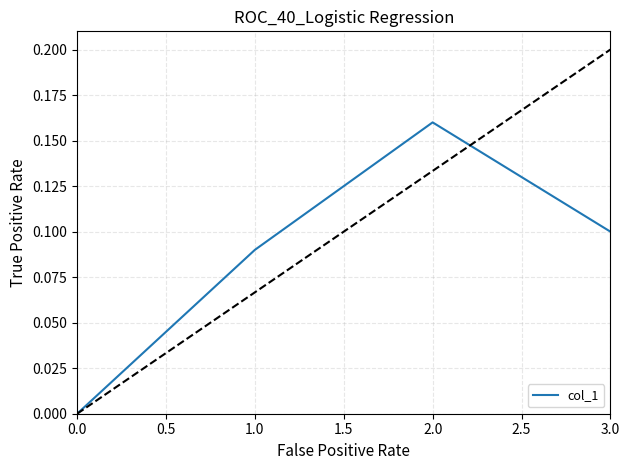

How many interior local peaks (higher than both neighbors) does the data have?

1